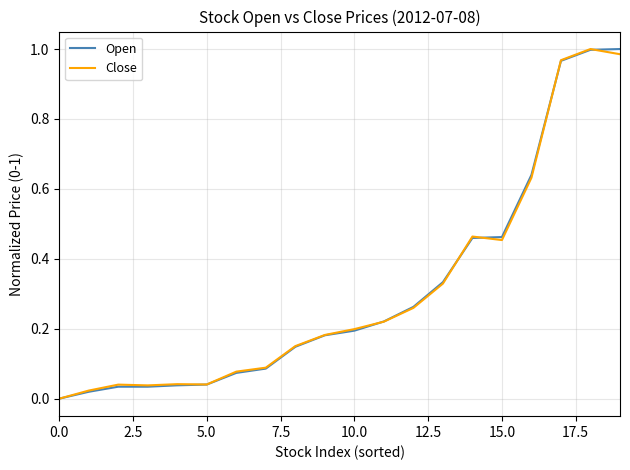

How many lines are shown in the chart?

2